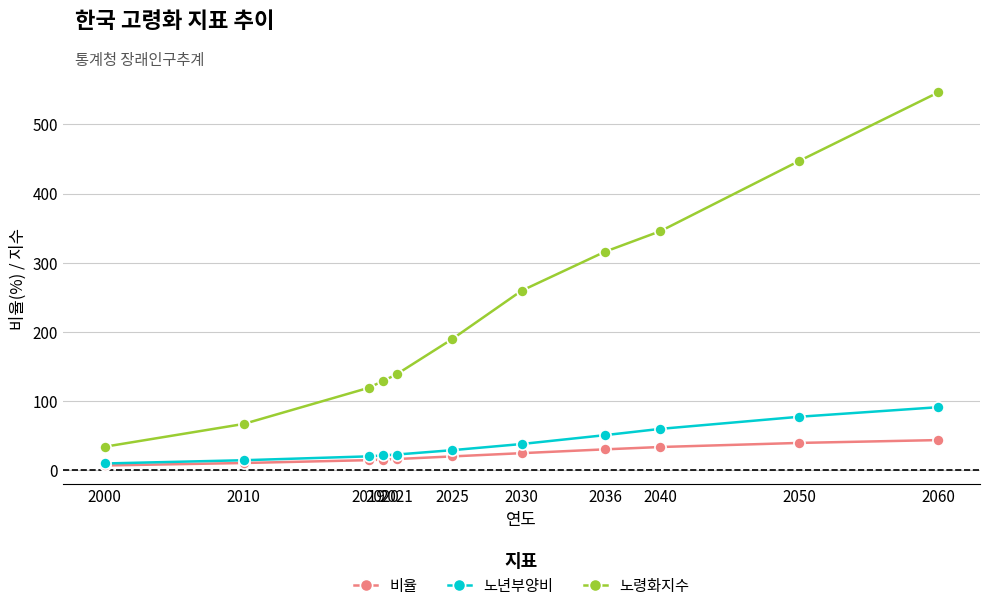

Is it true that 노령화지수 equals 259.6 at 2030?

True